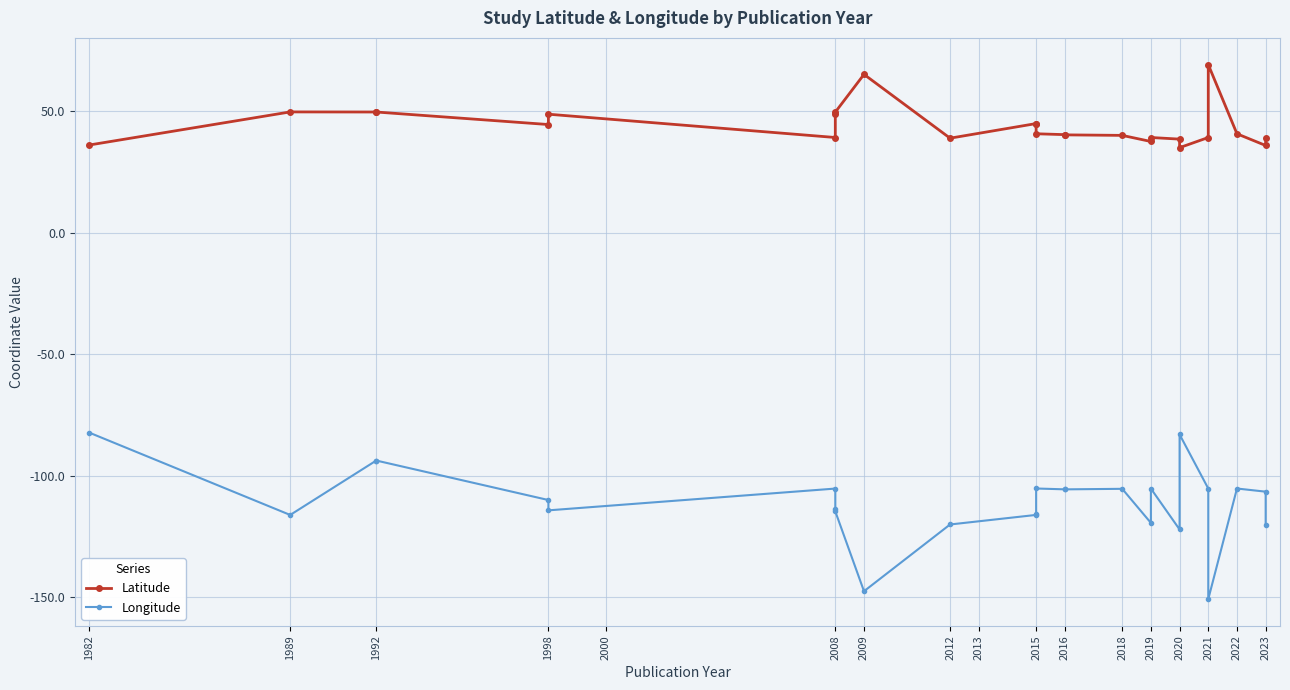

Reading left to right, list all the values displayed in this chart.

Latitude: 36.1	49.7	49.7	49.7	44.5	48.8	39.2	48.8	49.6	65.2	38.9	44.9	44.6	40.7	40.4	40.3	40.1	37.5	39.2	38.5	35.0	39.2	69.2	40.7	35.9	38.9
Longitude: -82.3	-116.1	-93.7	-93.7	-110.0	-114.2	-105.3	-113.8	-114.7	-147.5	-120.0	-116.1	-115.7	-105.2	-105.6	-105.6	-105.4	-119.4	-105.3	-122.1	-83.0	-105.3	-150.8	-105.2	-106.5	-120.3